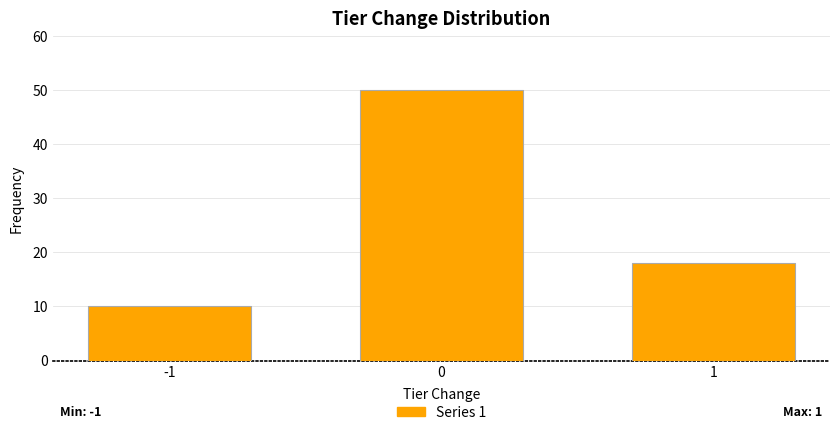

Reading right to left, extract all data points from this chart.

18	50	10